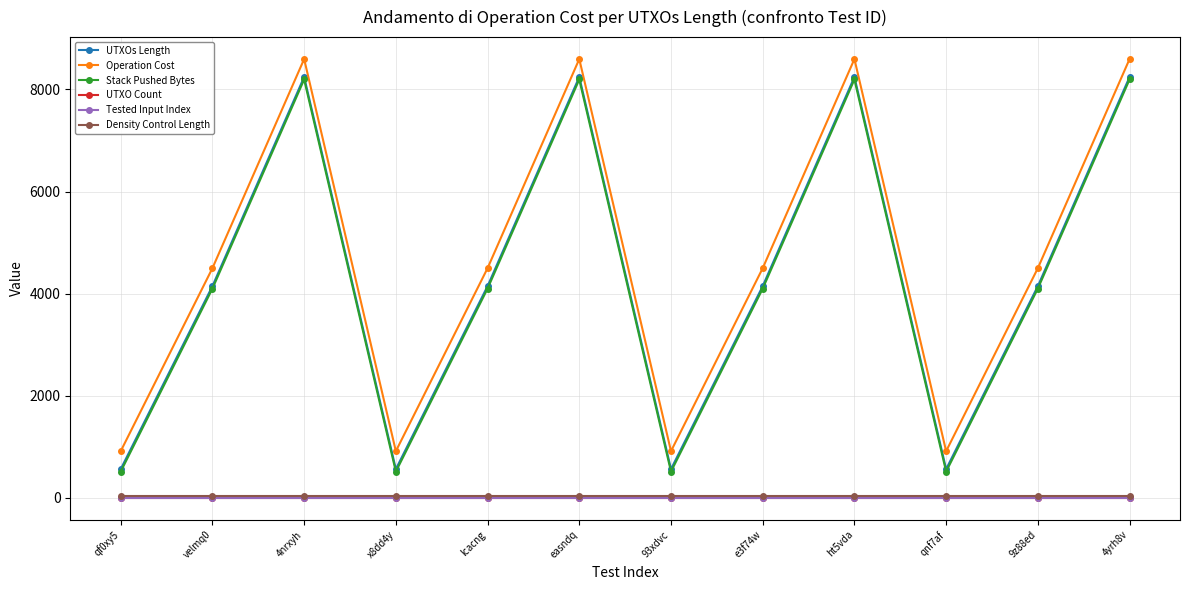

At how many categories does at least one series exceed 6800?

4